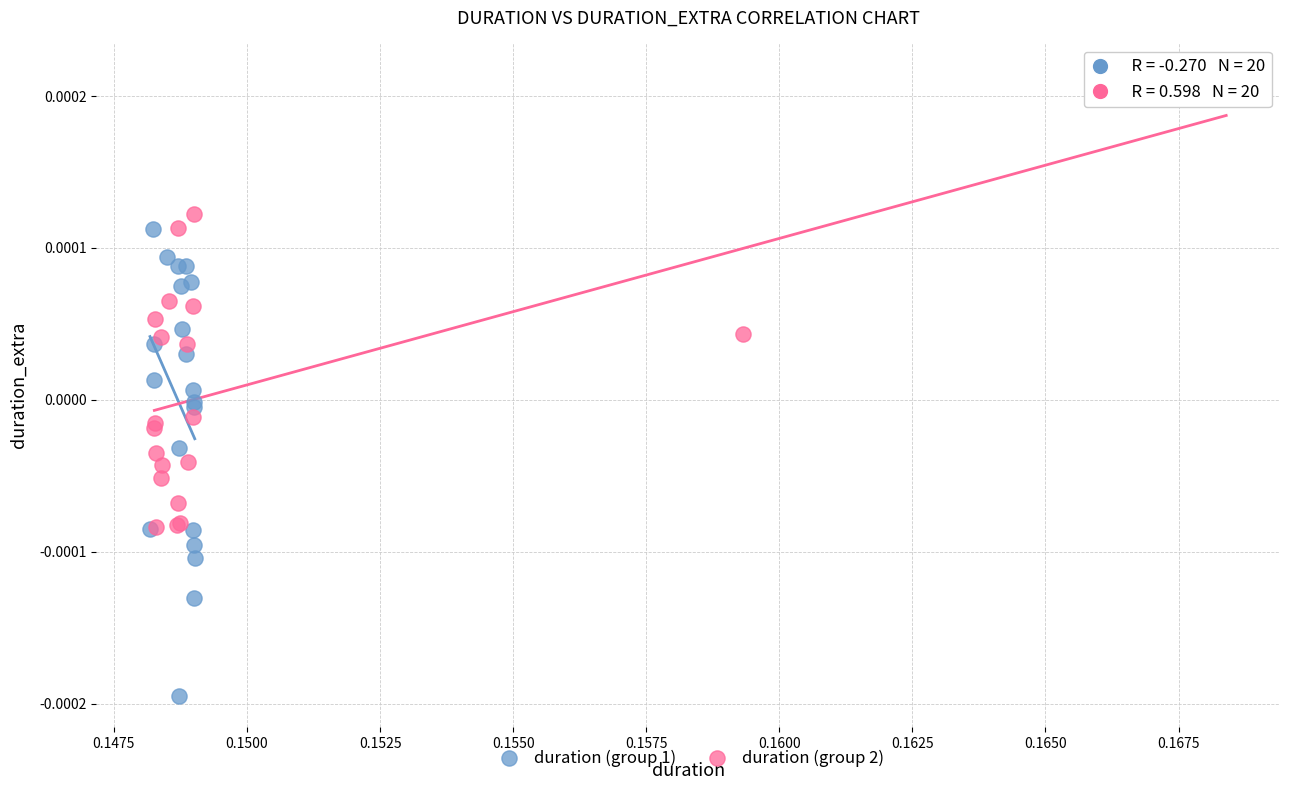

Which series reaches the minimum Y coordinate?

duration (group 1)